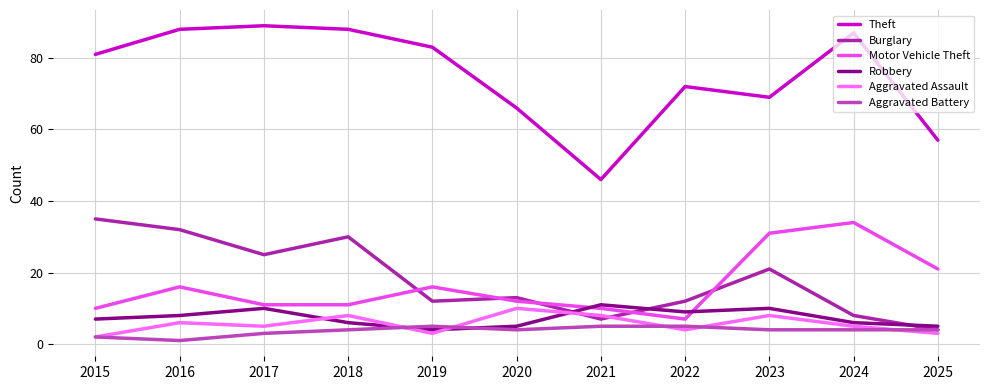

How many values in the Motor Vehicle Theft series are below 12?

5